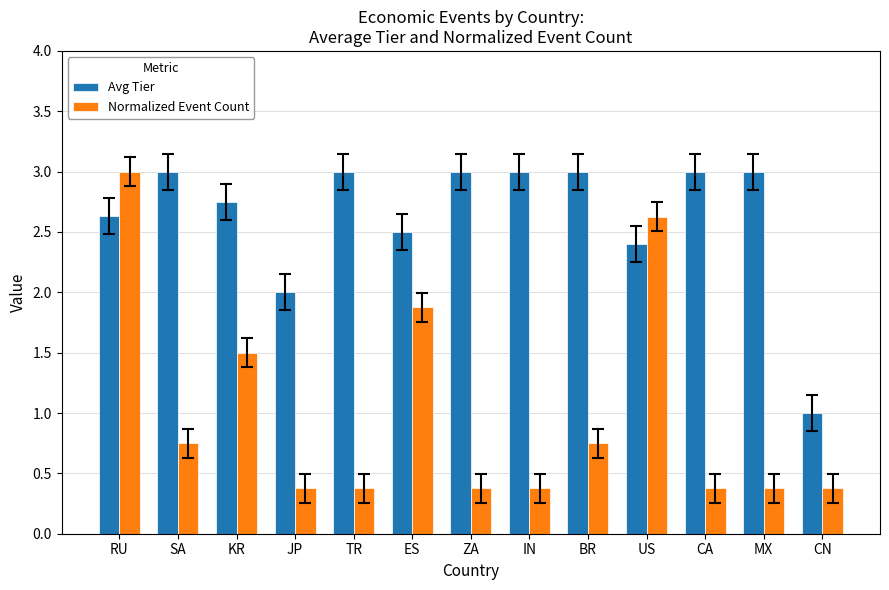

What is the difference between the Avg Tier values at CN and SA?

2.0